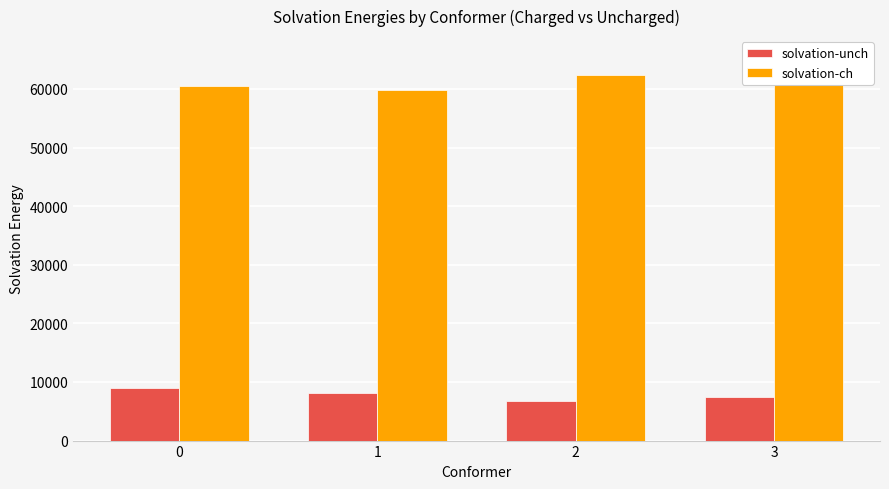

What is the minimum value shown in the chart?

6827.0